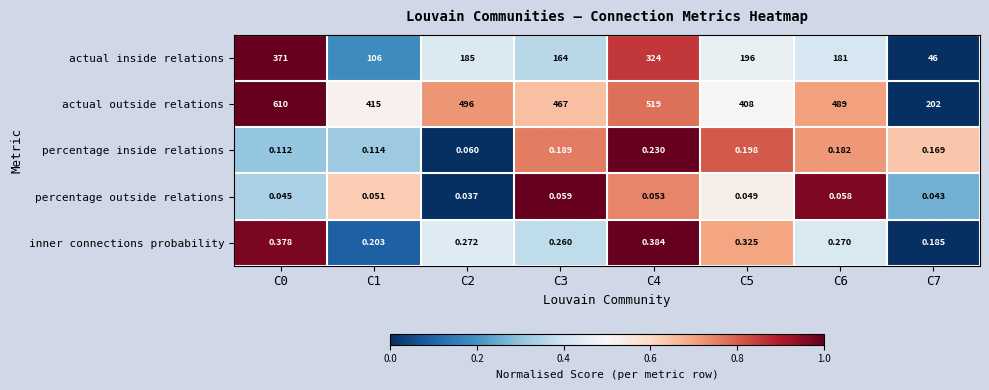

What is the maximum value shown in the chart?

610.0